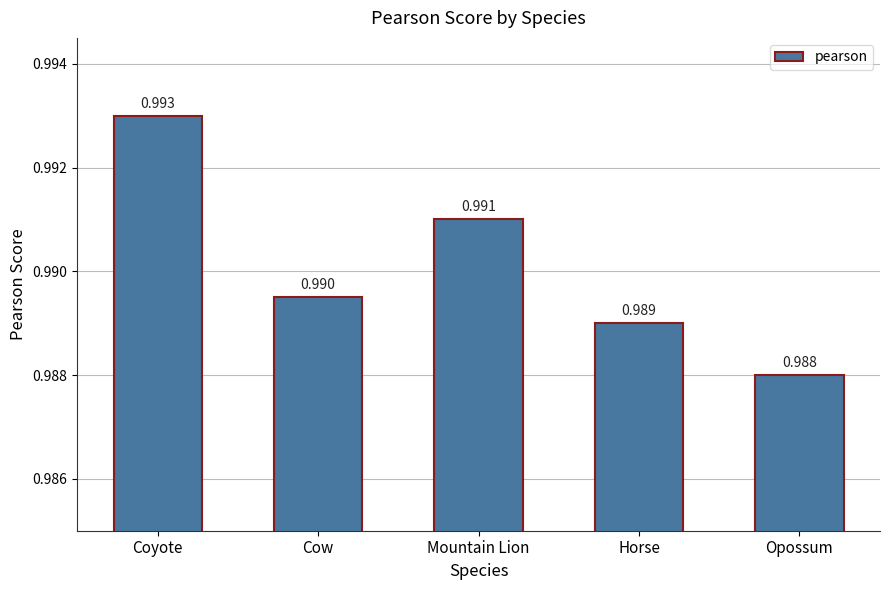

At which label is the value closest to 0?

Opossum